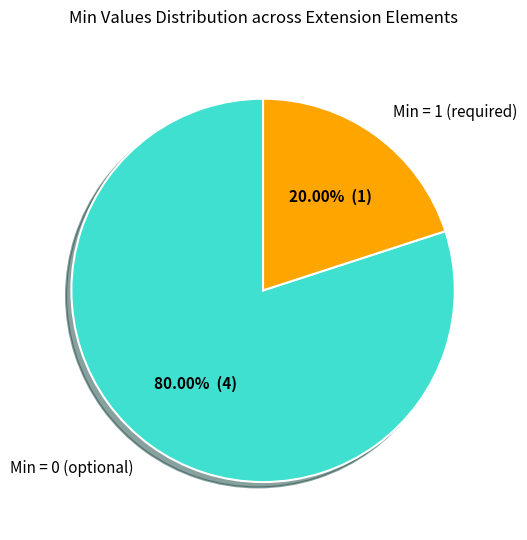

Does Min = 0 (optional) account for over 50% of the chart?

Yes